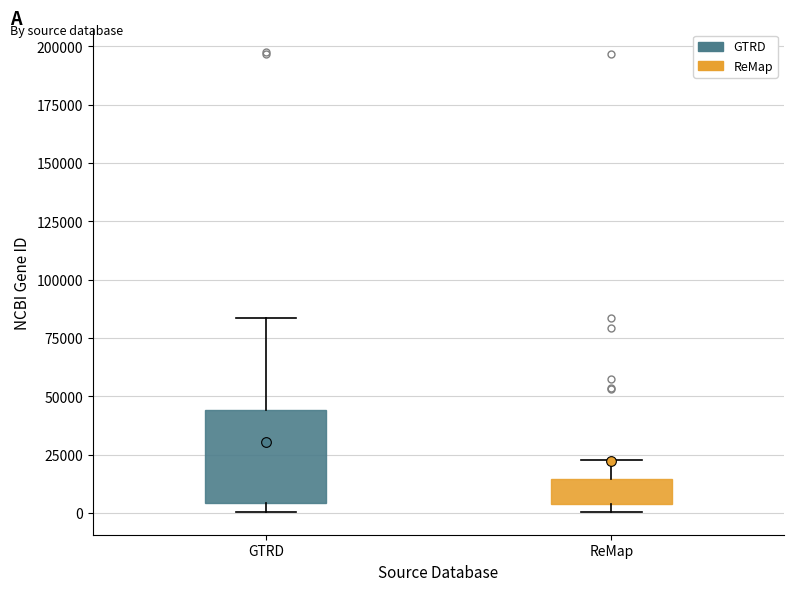

Reading left to right, read every box against the y-axis: the position of its median line, the range the box covers, and the ends of its whiskers. The values are not printed on the chart, so give them approximately, as read against the axis.

GTRD: median 5000 (just above the box's lower edge), box 5000 to 45000, whiskers 0 to 85000
ReMap: median 5000 (just above the box's lower edge), box 5000 to 15000, whiskers 0 to 25000